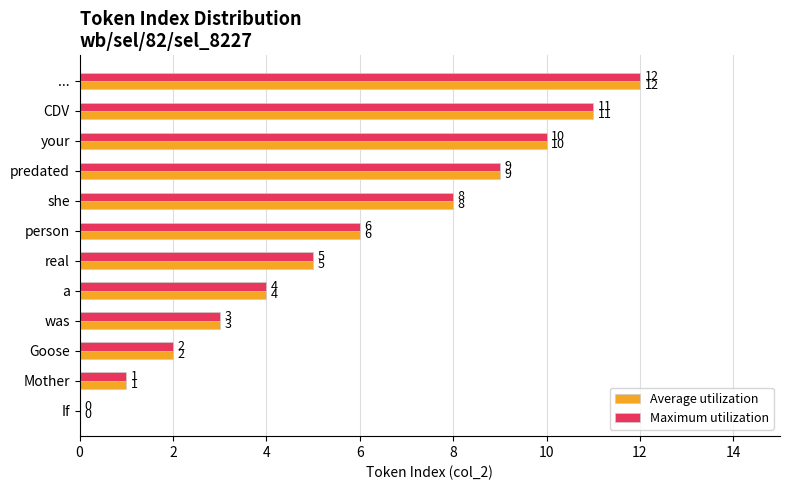

At which category is the sum across all series the highest?

...